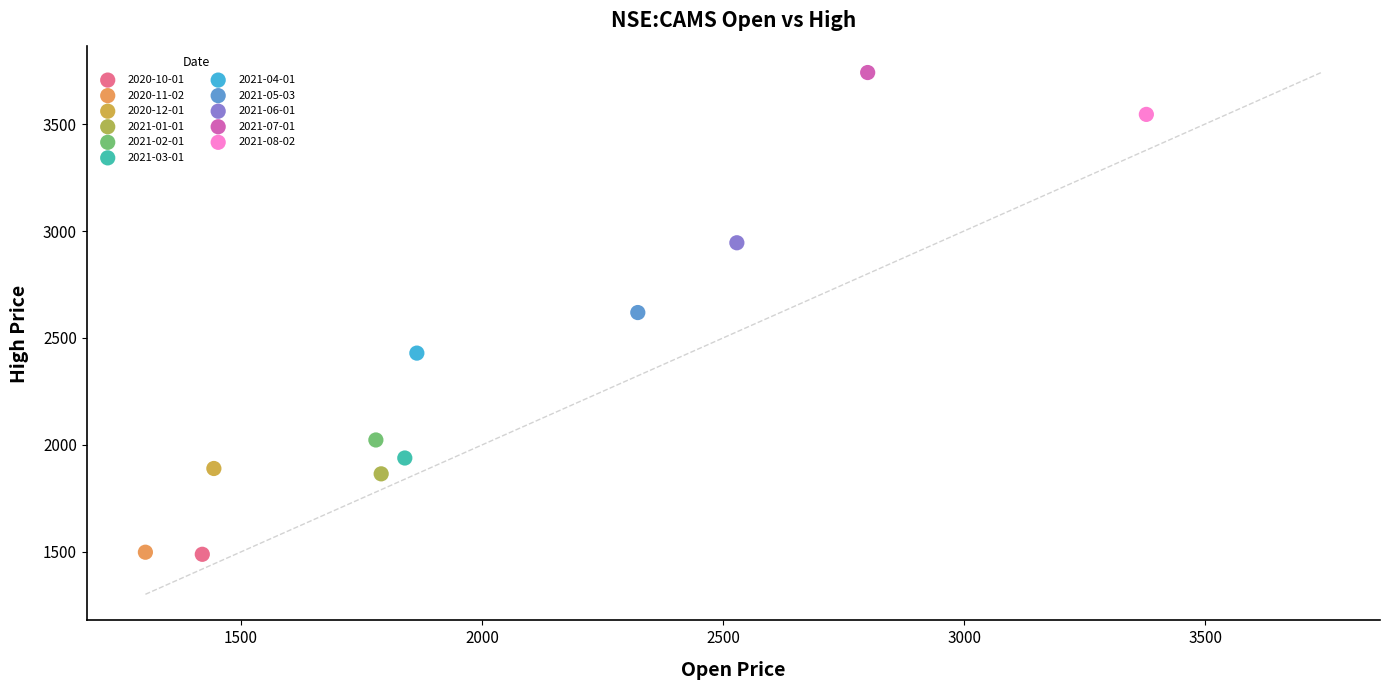

What are all the series names shown in the legend?

2020-10-01, 2020-11-02, 2020-12-01, 2021-01-01, 2021-02-01, 2021-03-01, 2021-04-01, 2021-05-03, 2021-06-01, 2021-07-01, 2021-08-02